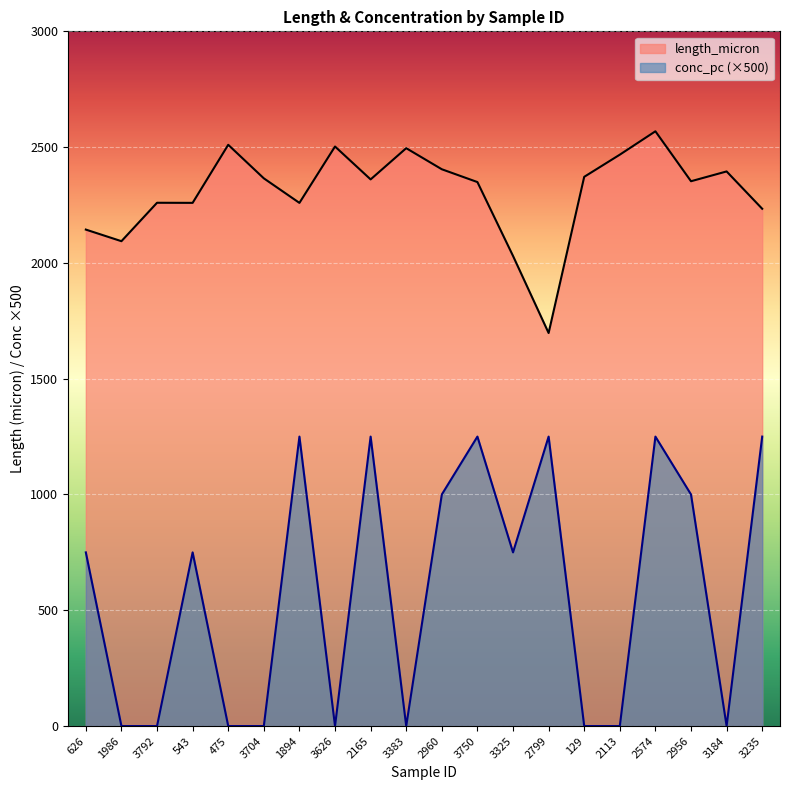

What is the total value across all series at 3235?

3483.8